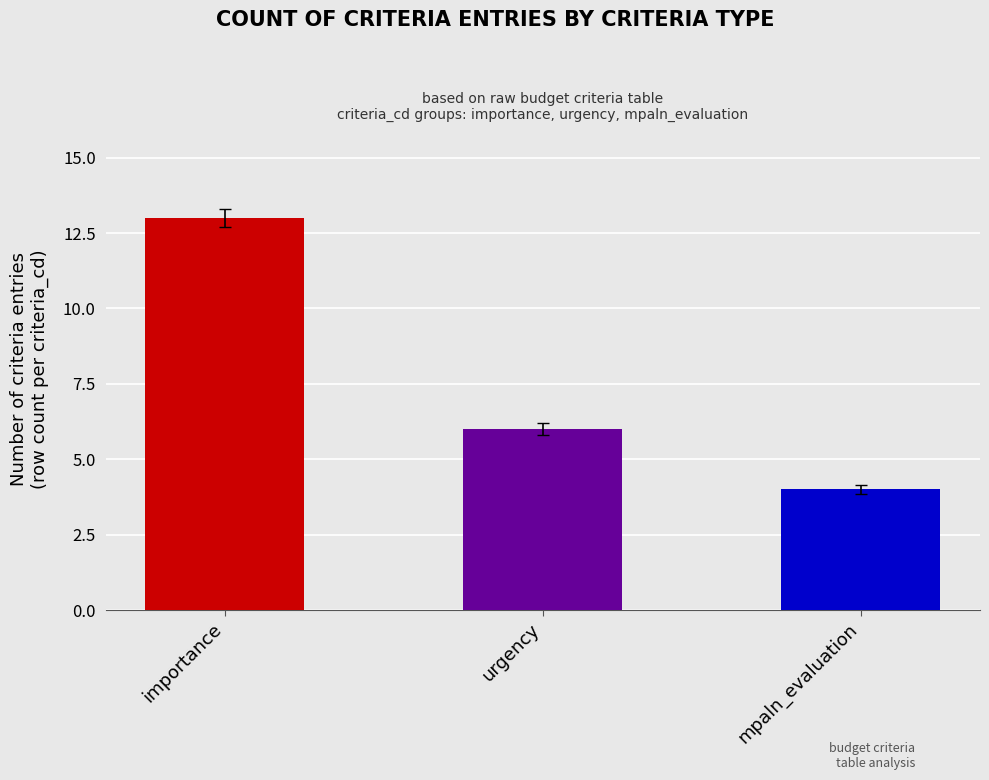

Where is the data nearest to the value 8?

urgency